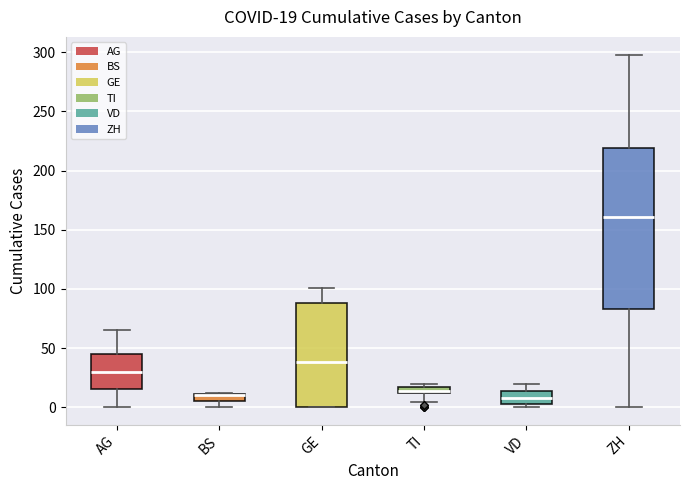

Comparing the boxes themselves (not the whiskers), which one is the tallest?

ZH